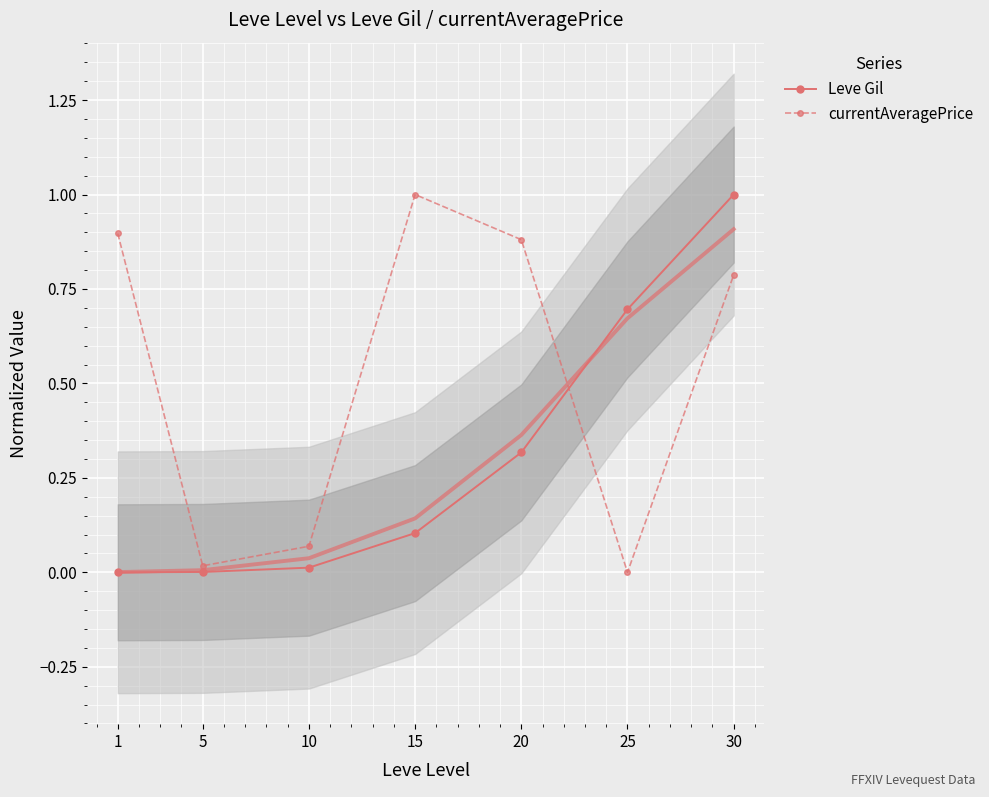

Reading left to right, extract all data points from this chart.

Leve Gil: 1=0.0	5=0.0	10=0.0	15=0.1	20=0.3	25=0.7	30=1.0
currentAveragePrice: 1=0.9	5=0.0	10=0.1	15=1.0	20=0.9	25=0.0	30=0.8